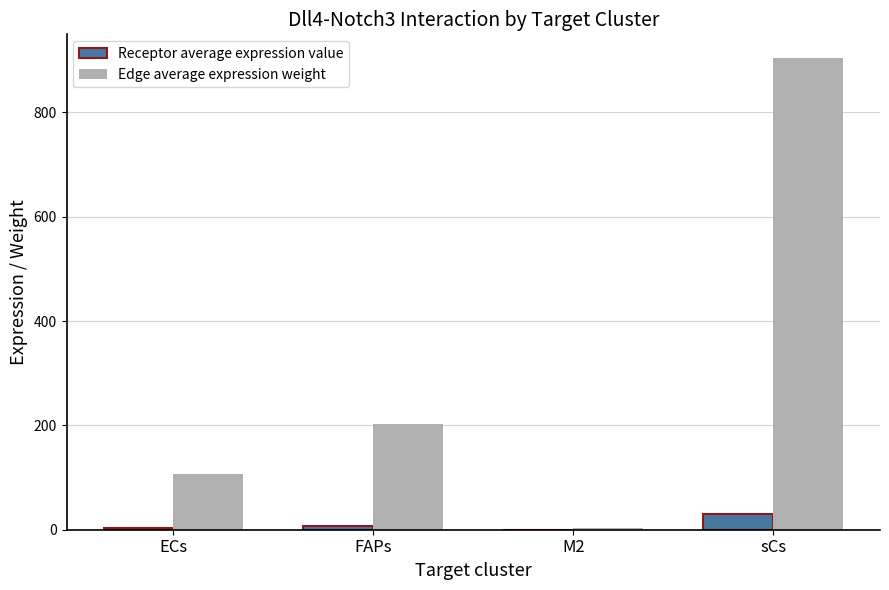

What is the greatest value displayed?

904.2